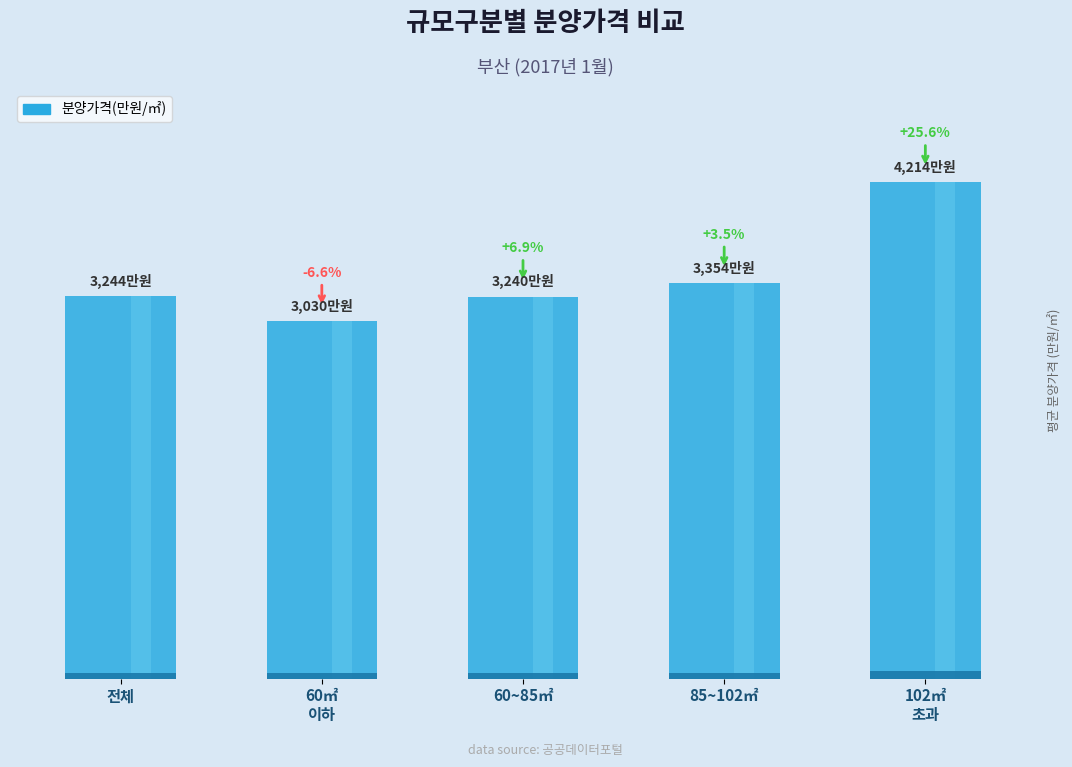

Reading left to right, extract all data points from this chart.

3244	3030	3240	3354	4214